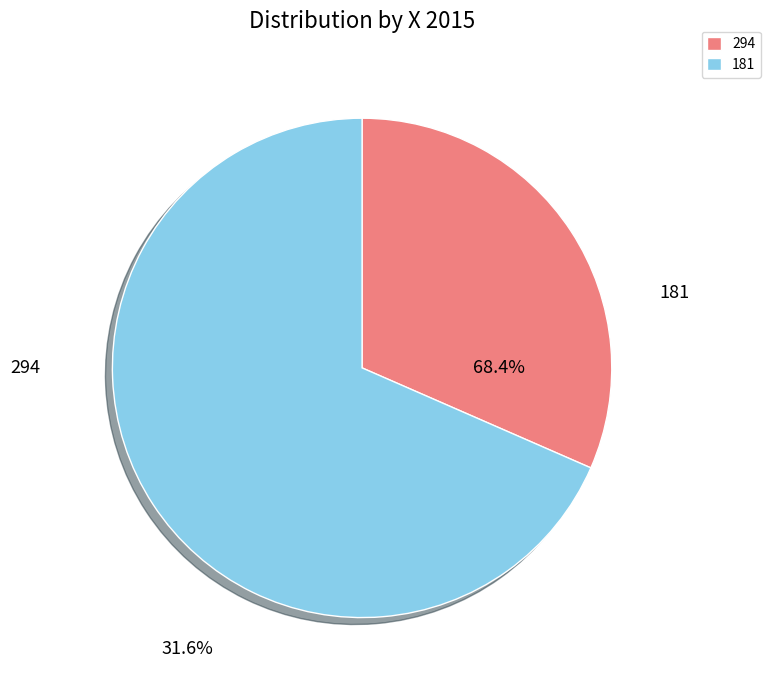

Which category has the smallest portion of the pie?

294